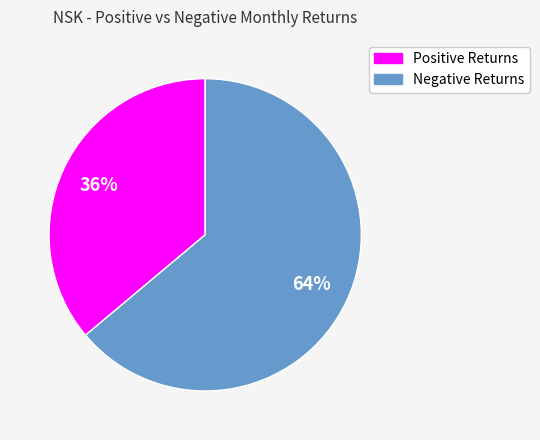

Is there a majority slice in this chart?

Yes